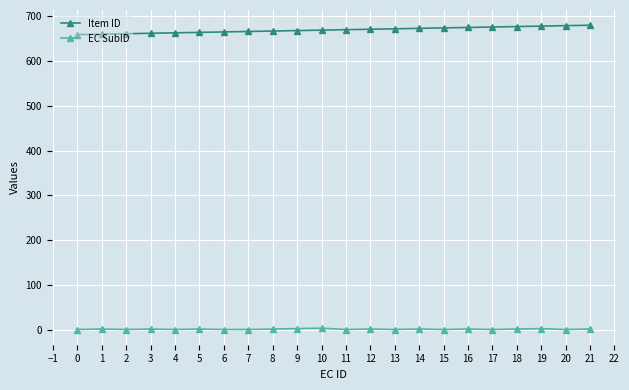

True or false: EC SubID has more than 1 interior local peaks.

True